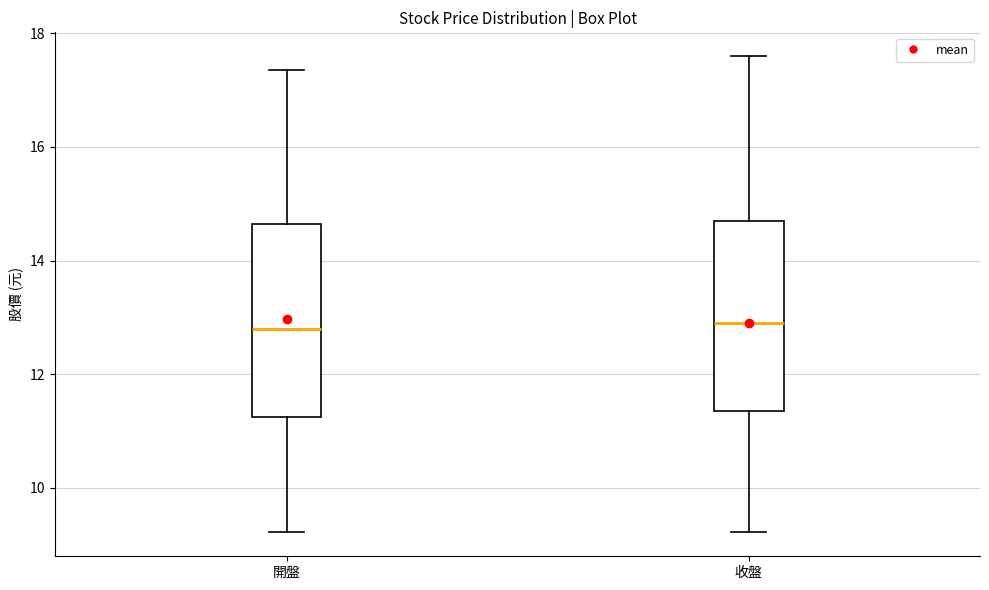

Reading left to right, read every box against the y-axis: the position of its median line, the range the box covers, and the ends of its whiskers. The values are not printed on the chart, so give them approximately, as read against the axis.

開盤: median 12.8, box 11.2 to 14.6, whiskers 9.2 to 17.4
收盤: median 13.0, box 11.4 to 14.8, whiskers 9.2 to 17.6